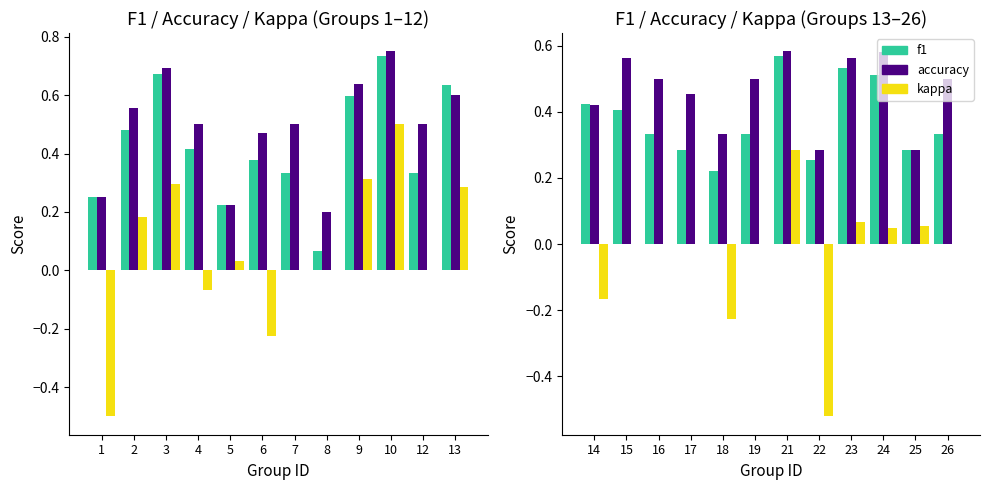

How many series are shown in this chart?

3